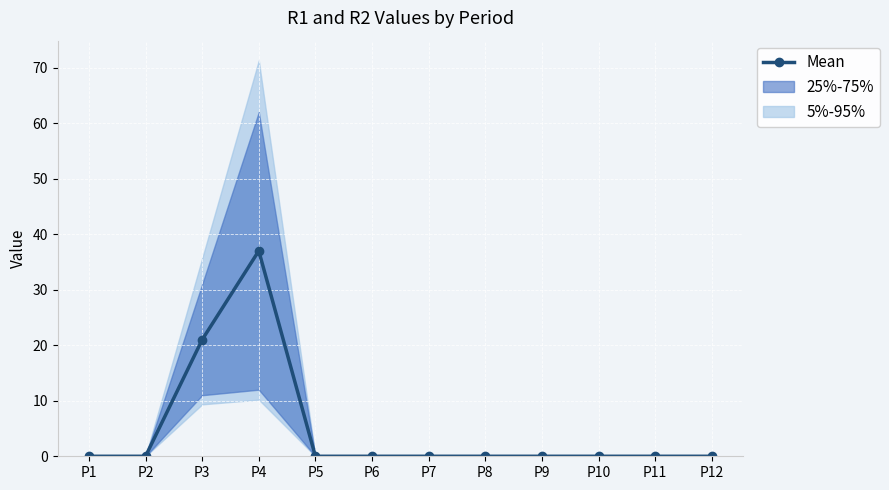

How many positive values are there?

2